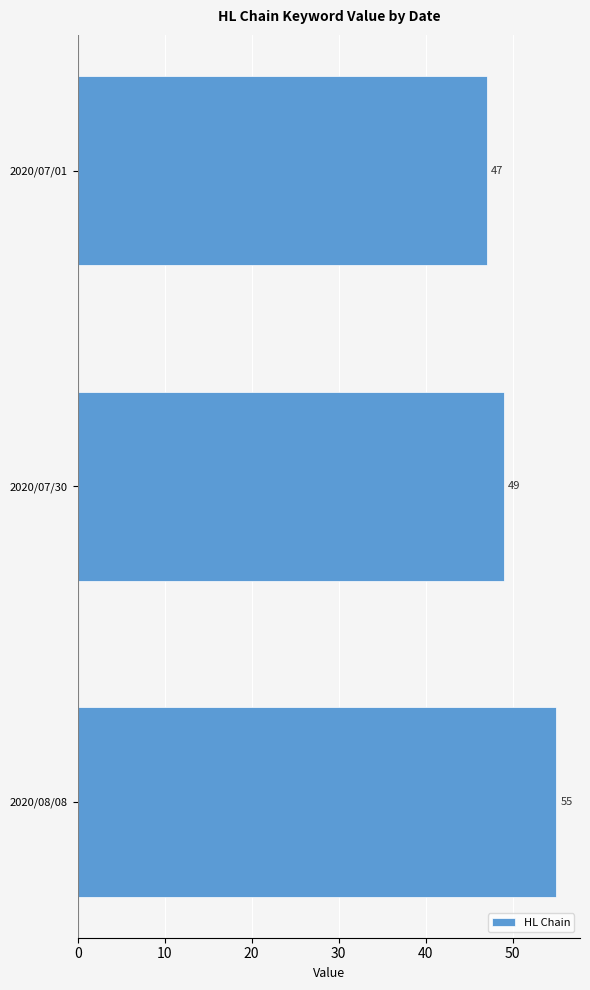

Which has a higher value, 2020/07/01 or 2020/07/30?

2020/07/30